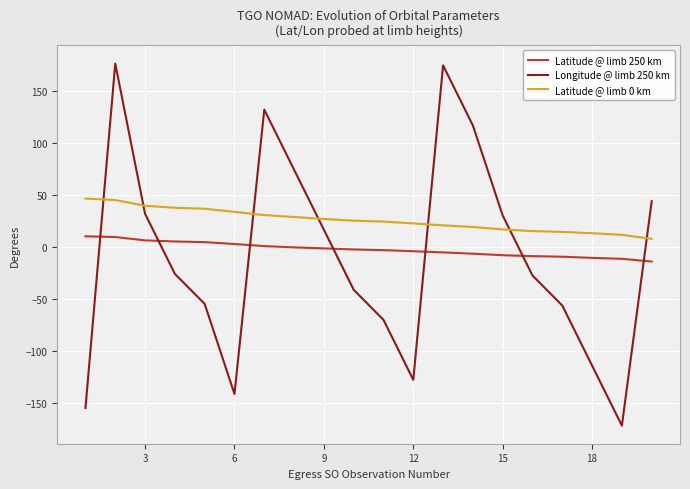

What is the maximum value for Latitude @ limb 250 km?

10.4